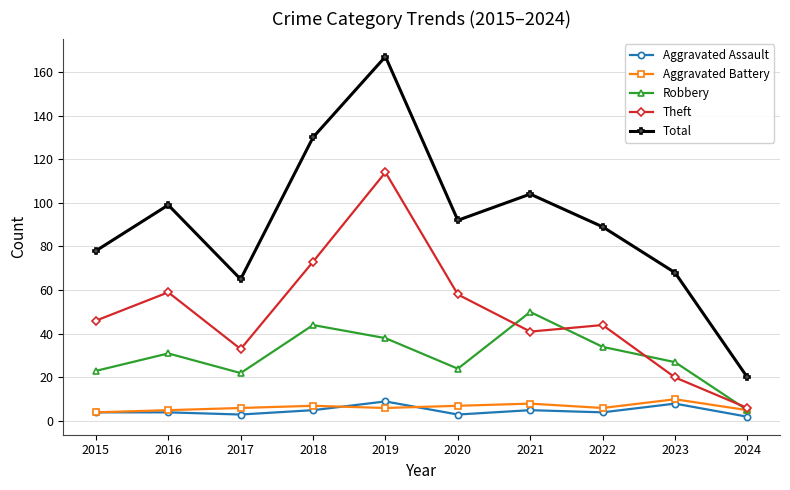

True or false: Aggravated Assault and Robbery intersect in this chart.

False